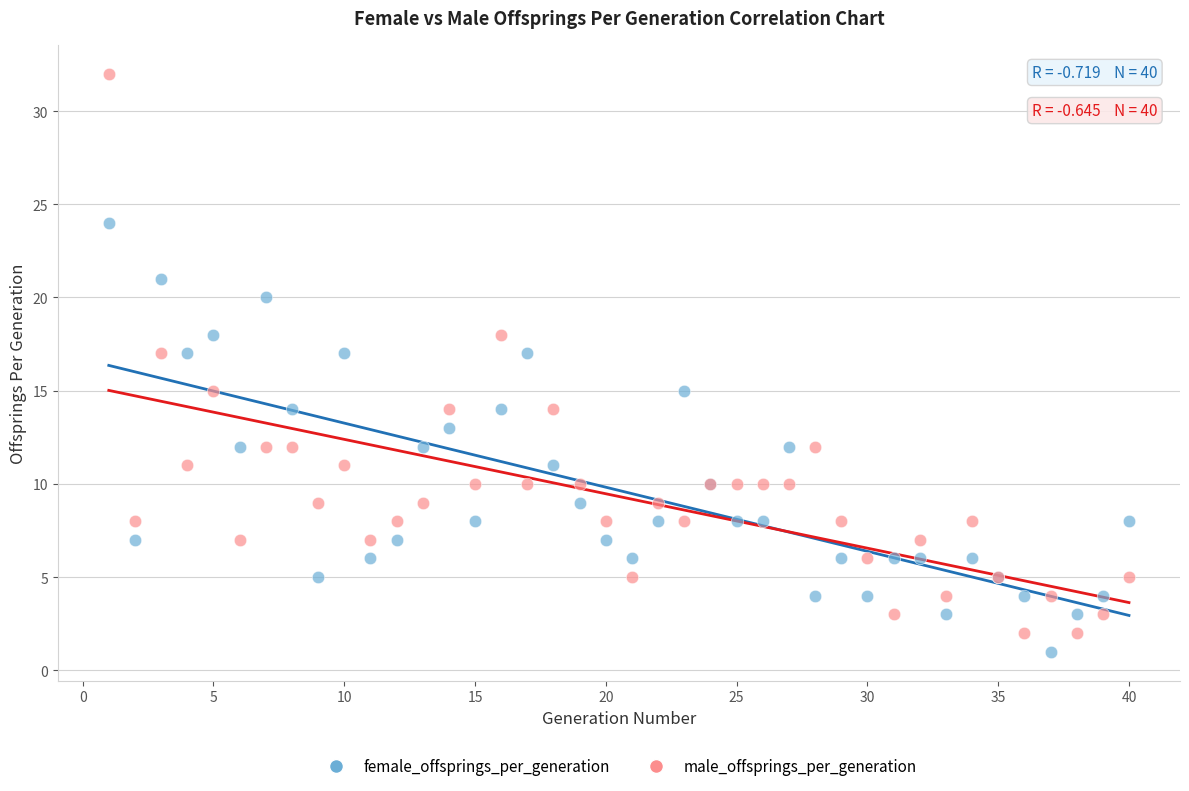

What is the X range (max minus min) for the scatter plot?

39